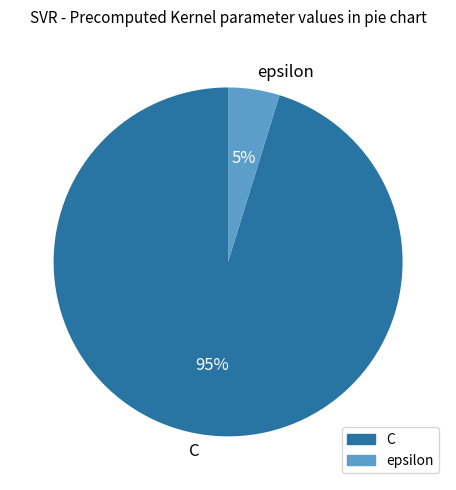

Is it true that C is 95% of the pie?

True